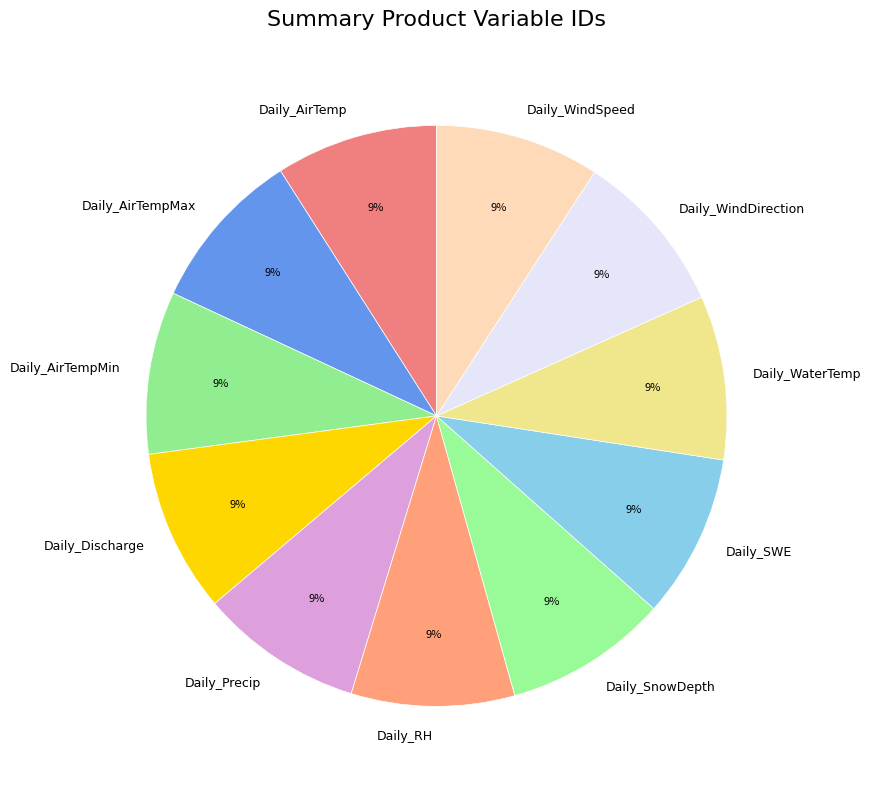

To the nearest percent, what is the combined percentage of Daily_Precip and Daily_WaterTemp?

18%